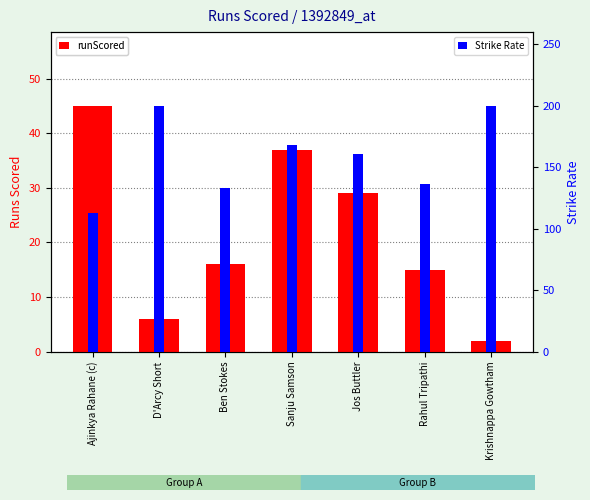

List the series in order of their peak value, lowest first.

runScored, Strike Rate